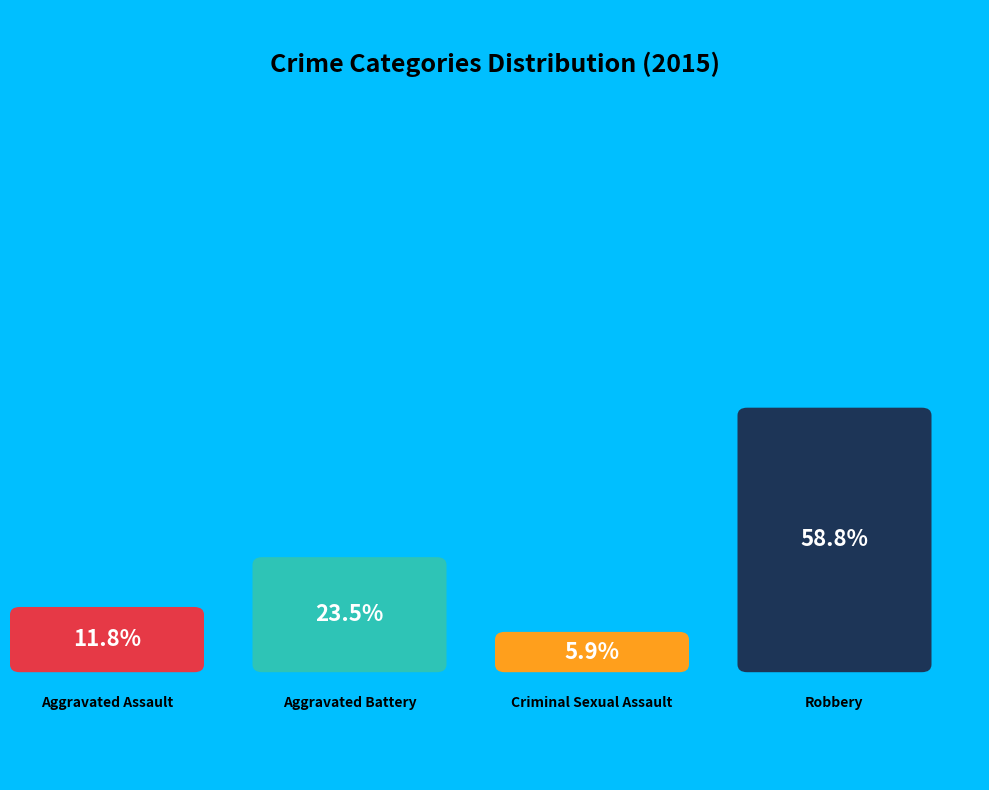

What is the majority slice?

Robbery